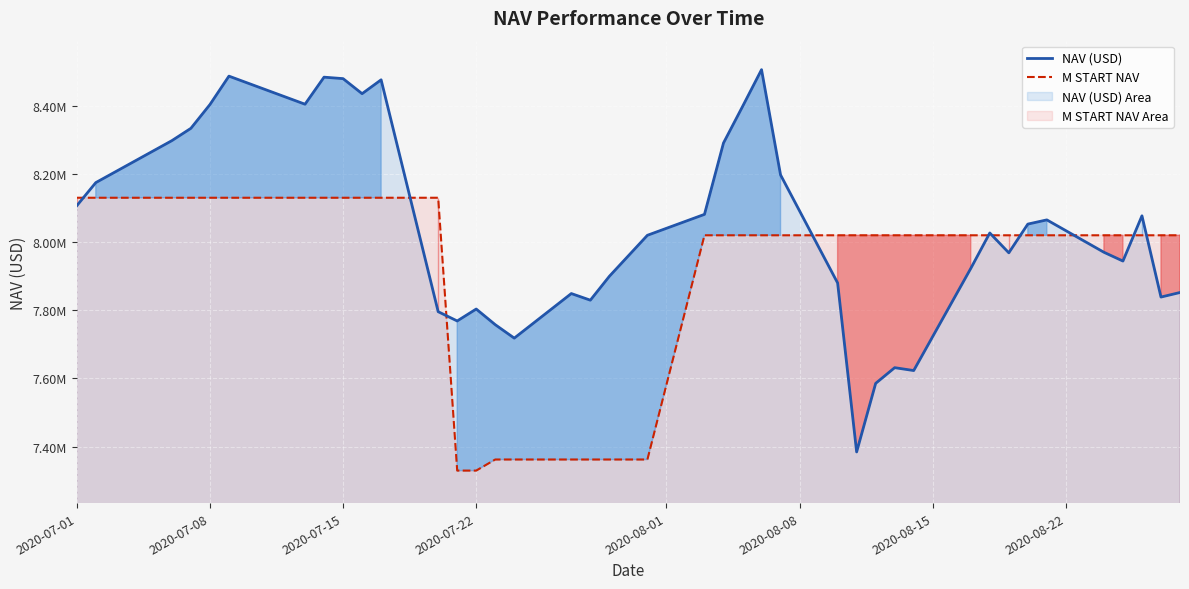

At which label does M START NAV reach its peak?

2020-07-01